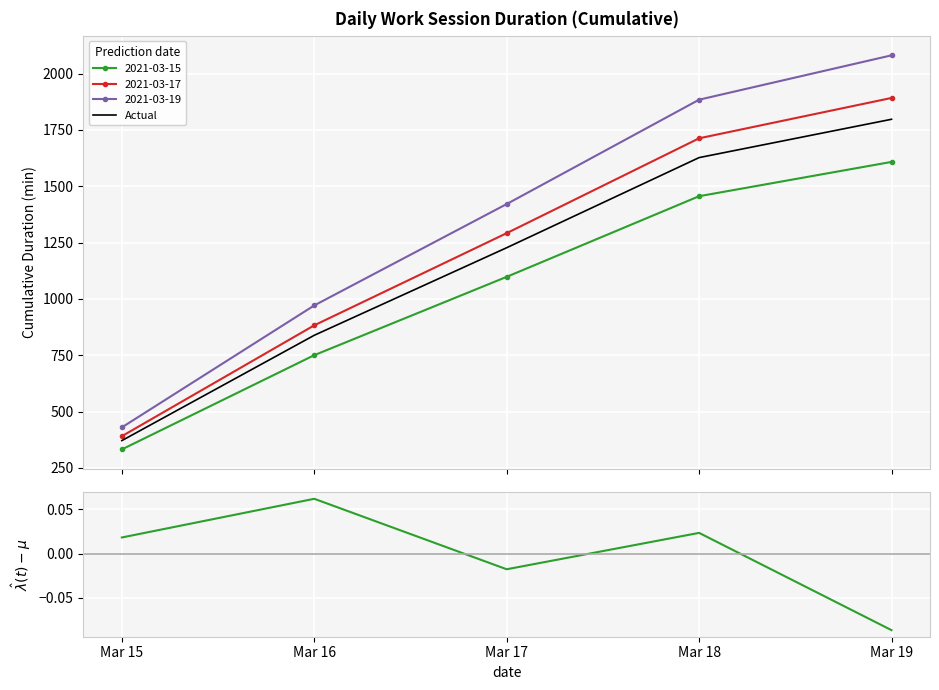

Which series has the widest spread of values?

Actual